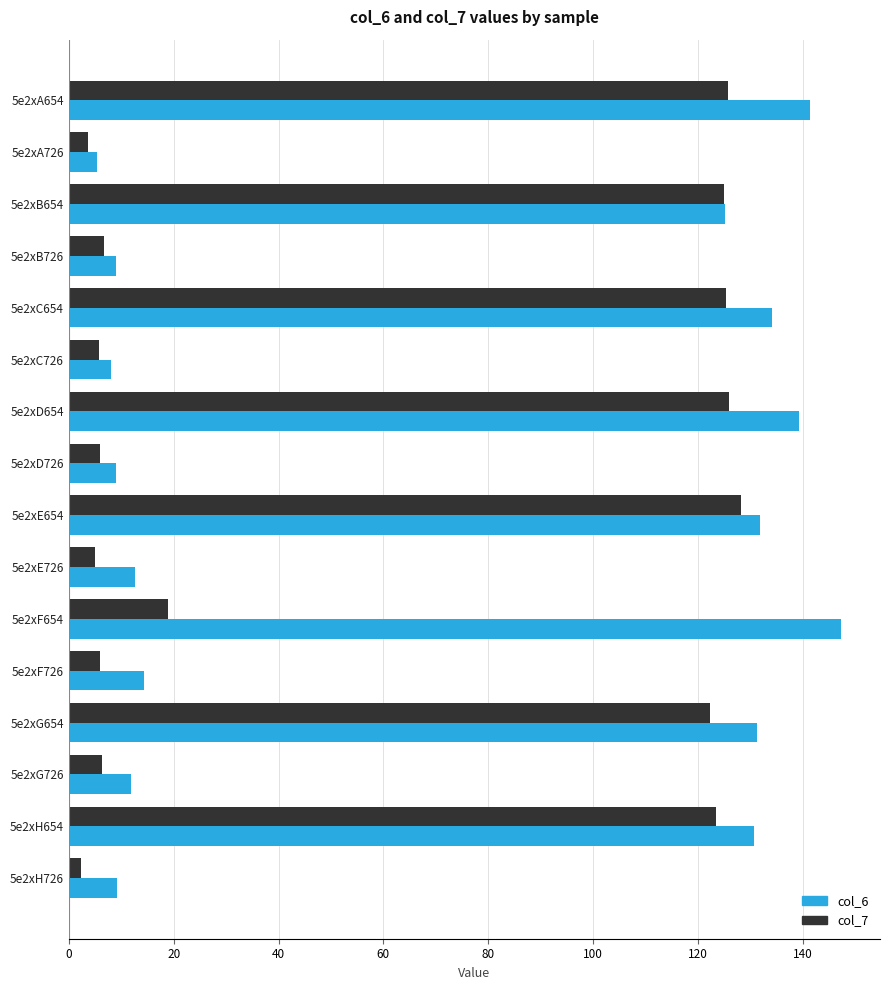

Between 5e2xB654 and 5e2xG726, which series saw the biggest shift?

col_7